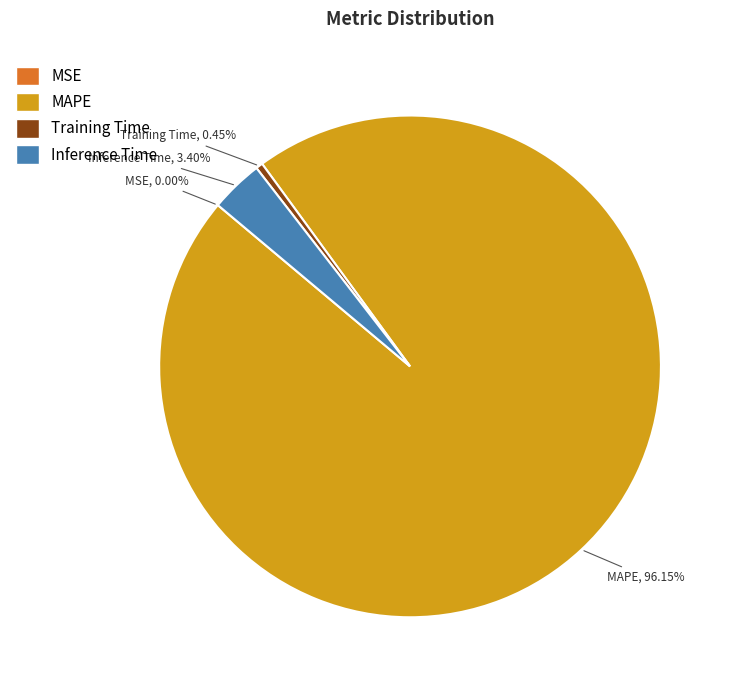

Is there a majority slice in this chart?

Yes